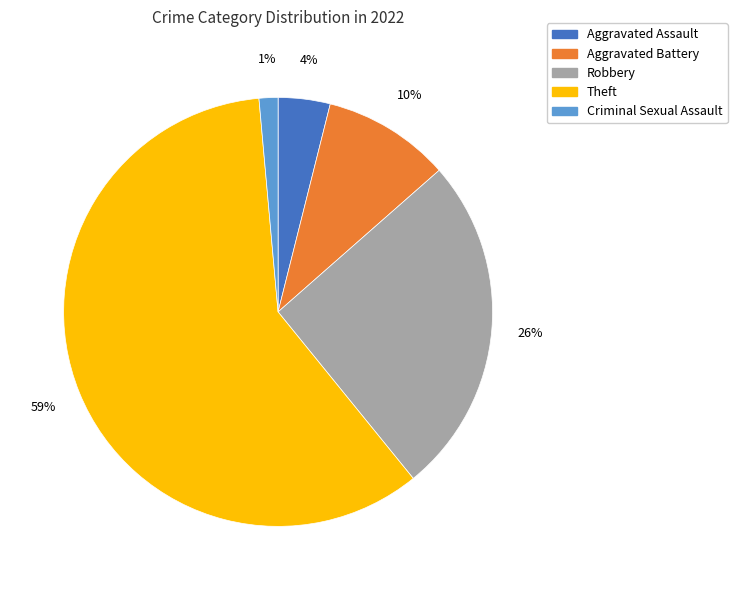

Combined, do Theft and Aggravated Assault account for over 50%?

Yes